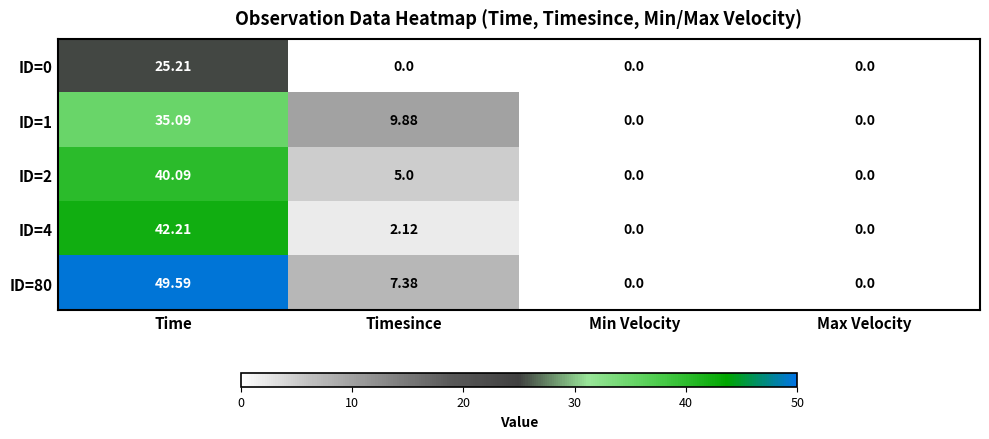

Where does the ID=2 series first go above 5?

Time